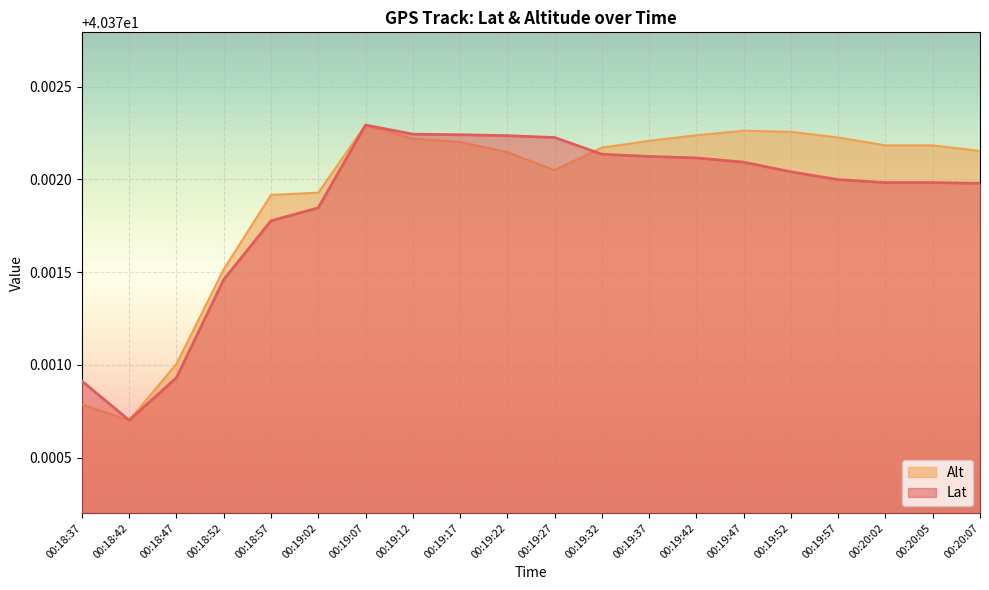

List the series in order of their peak value, highest first.

Lat, Alt